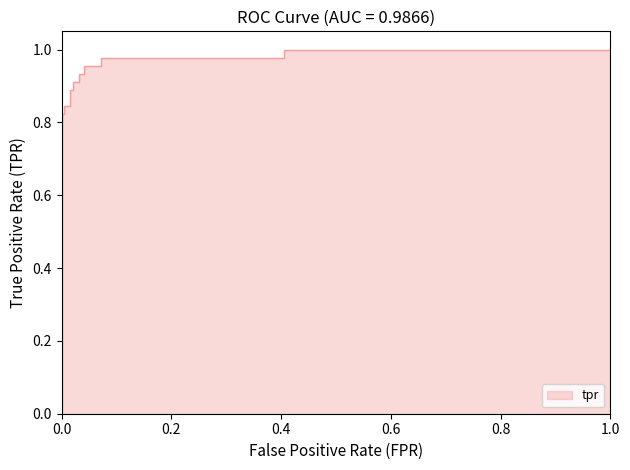

What is the average value?

0.9